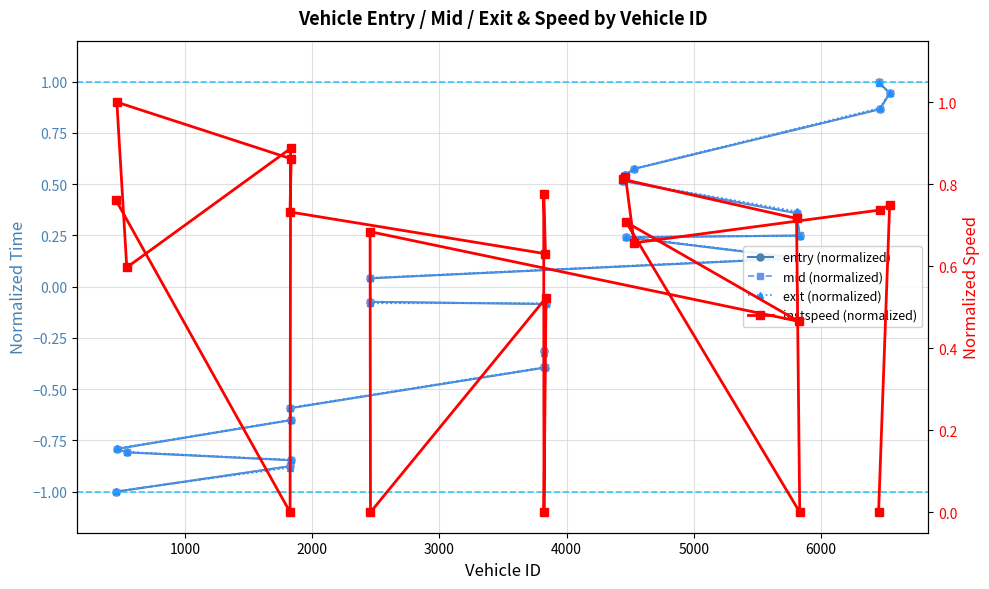

How many lines are shown in the chart?

4